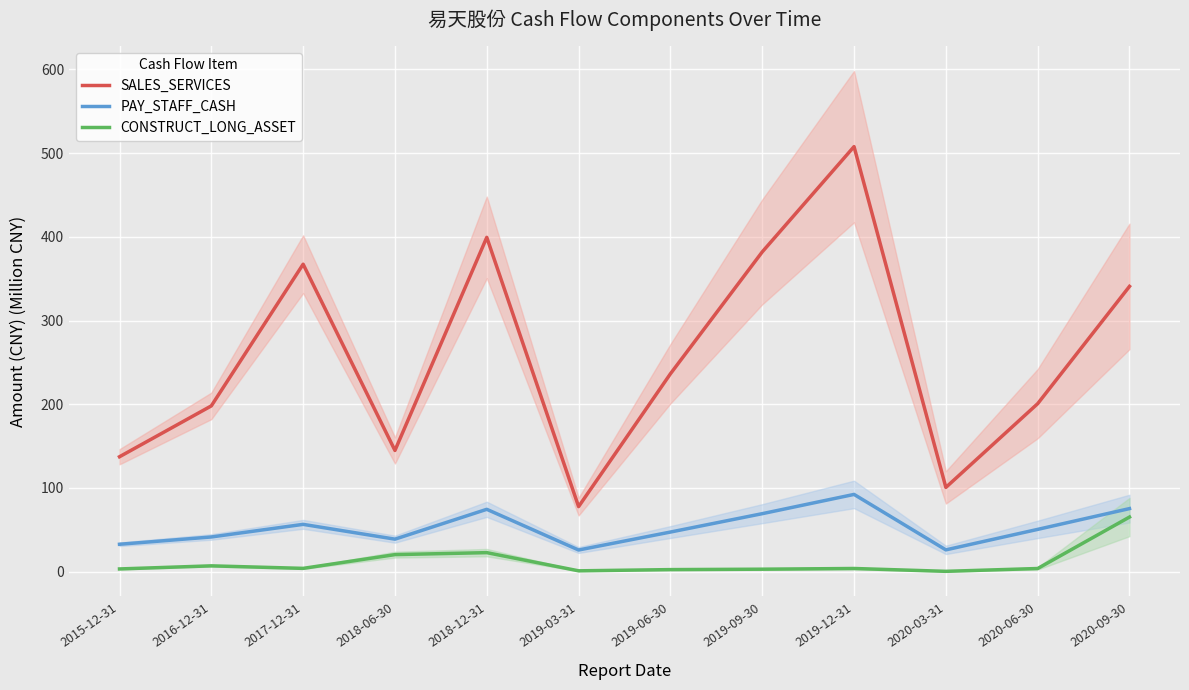

True or false: SALES_SERVICES and CONSTRUCT_LONG_ASSET cross at least once.

False